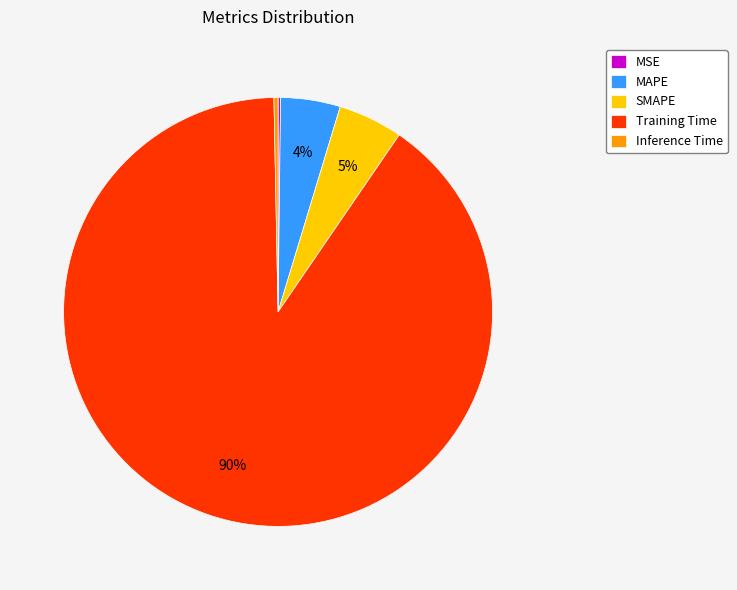

To the nearest percent, what is the average slice percentage?

20%